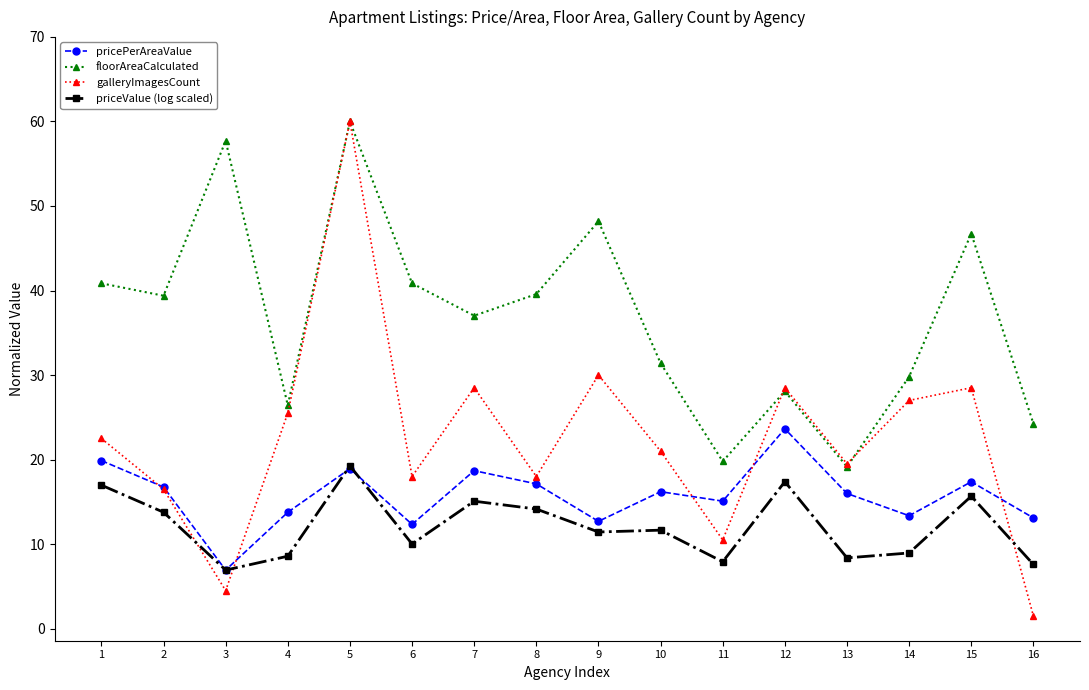

Which series has the largest total across all categories?

floorAreaCalculated